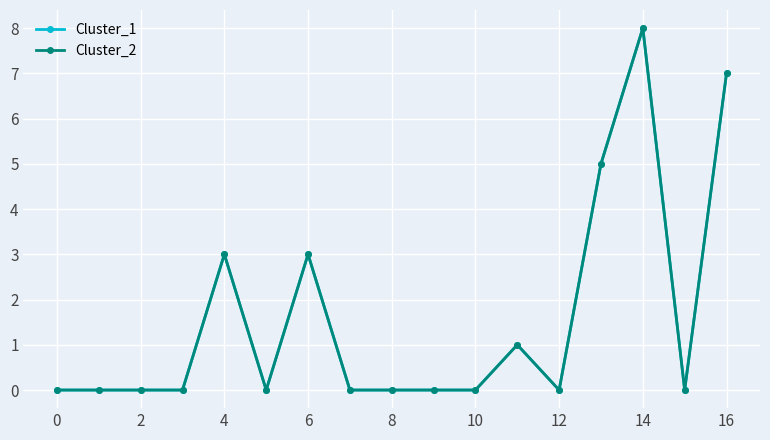

Does the chart have visible grid lines?

Yes